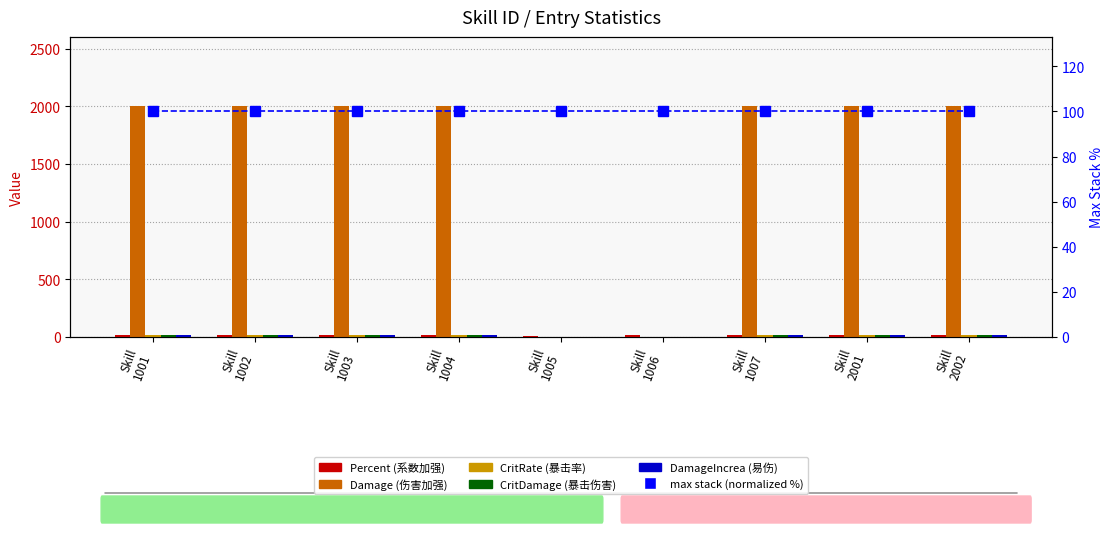

At how many categories does at least one series exceed 604?

7